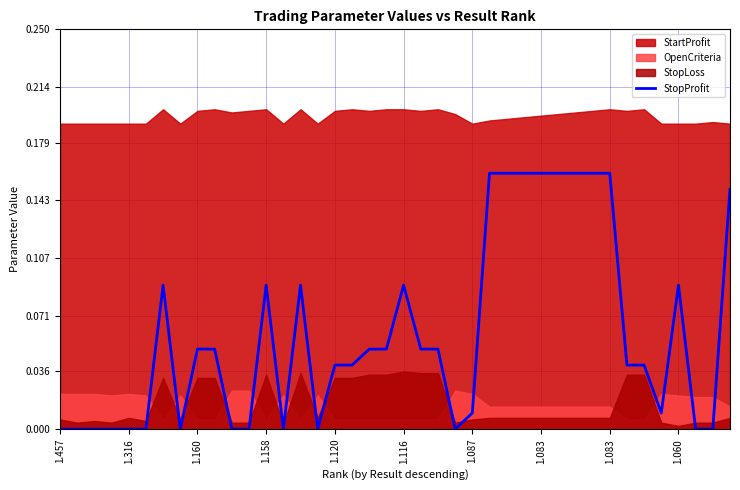

What is the value of the 13th point from the left?

0.1